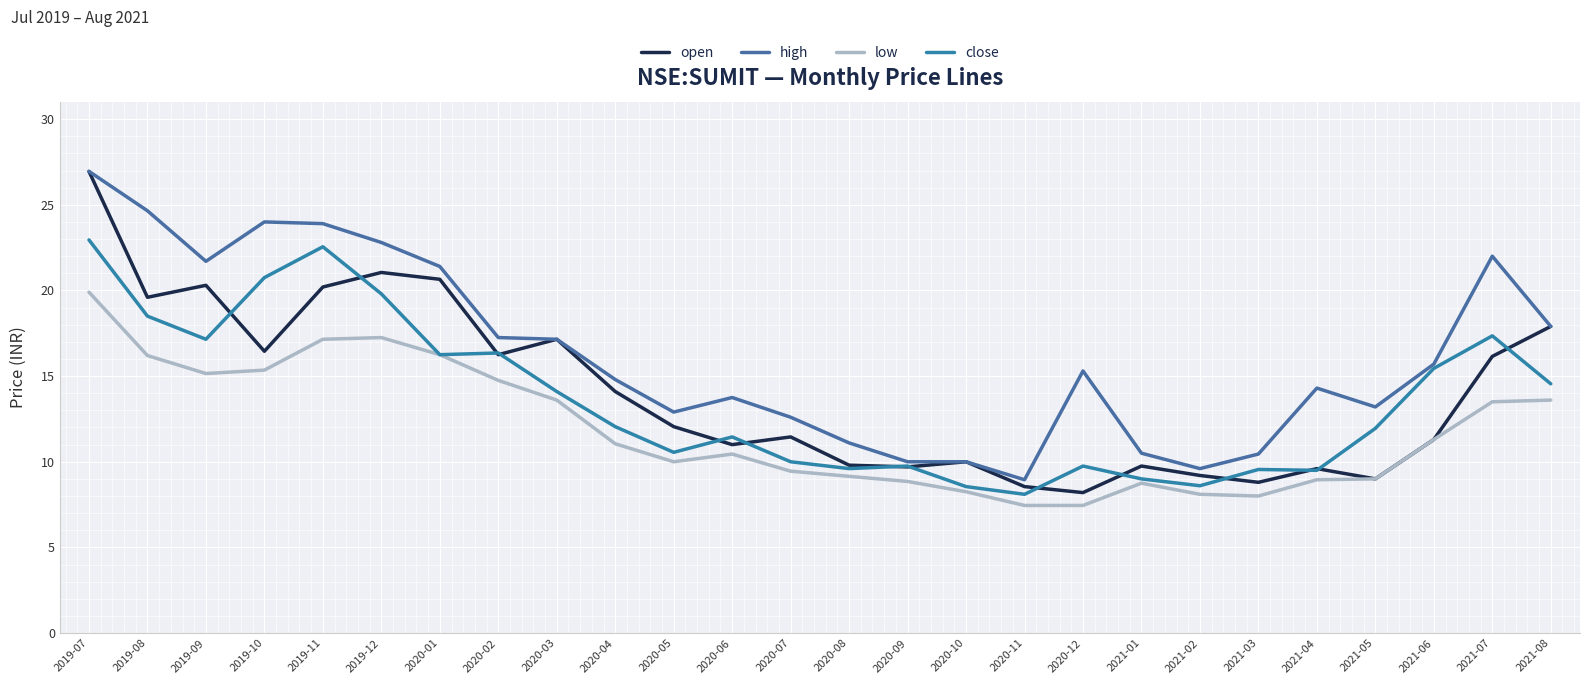

At 2019-11, list the series in order from largest to smallest.

high, close, open, low